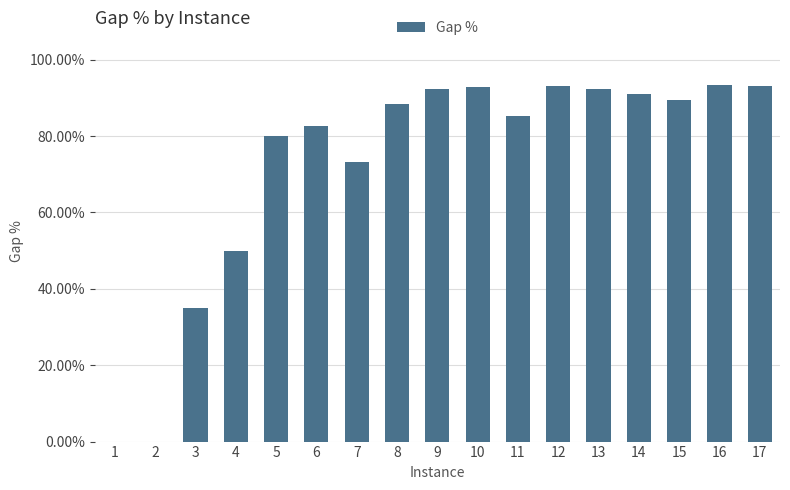

Are the bars horizontal?

No